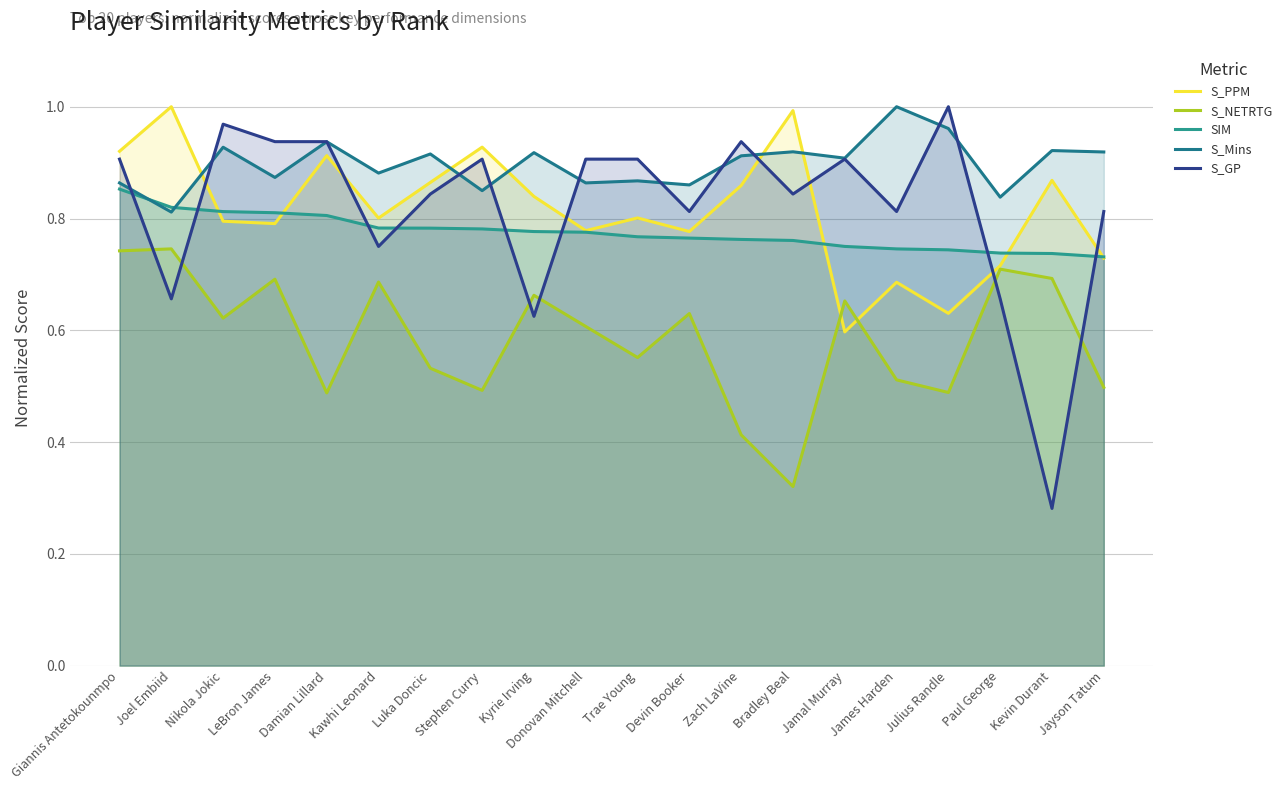

List the labels in order of S_NETRTG value, smallest first.

Bradley Beal, Zach LaVine, Damian Lillard, Julius Randle, Stephen Curry, Jayson Tatum, James Harden, Luka Doncic, Trae Young, Donovan Mitchell, Nikola Jokic, Devin Booker, Jamal Murray, Kyrie Irving, Kawhi Leonard, LeBron James, Kevin Durant, Paul George, Giannis Antetokounmpo, Joel Embiid